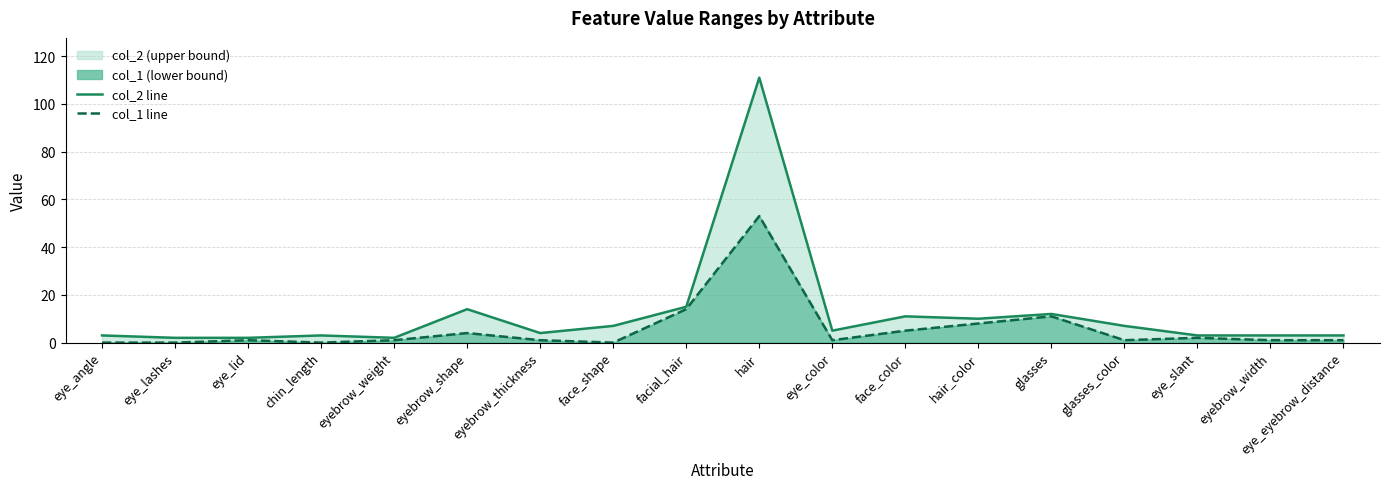

Which series has the largest total across all categories?

col_2 line